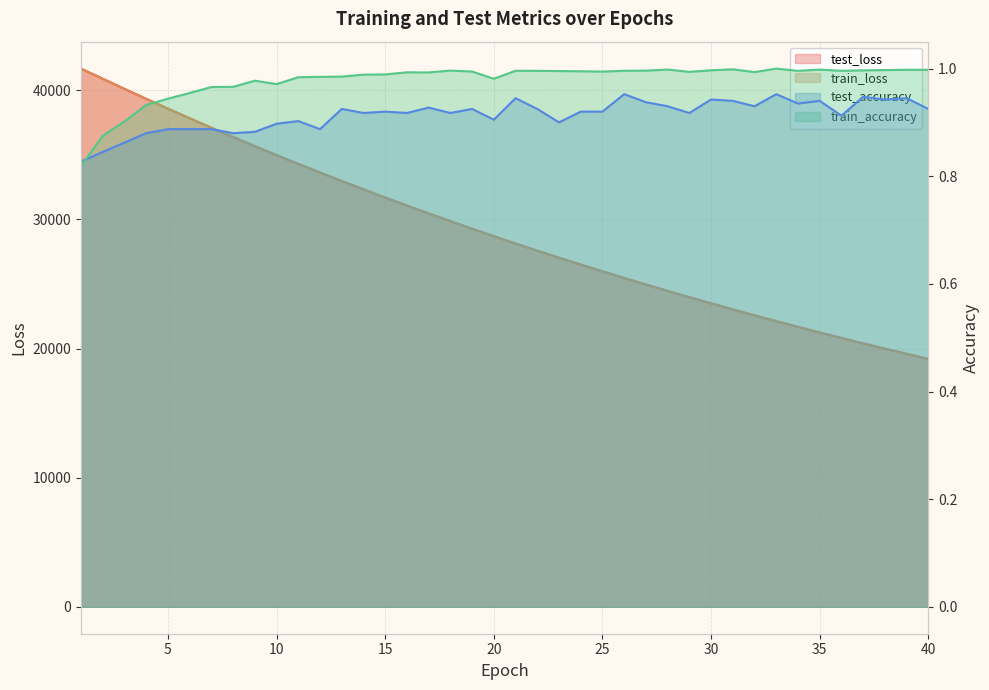

The value of test_loss at 38 is 4887.3. True or false?

False